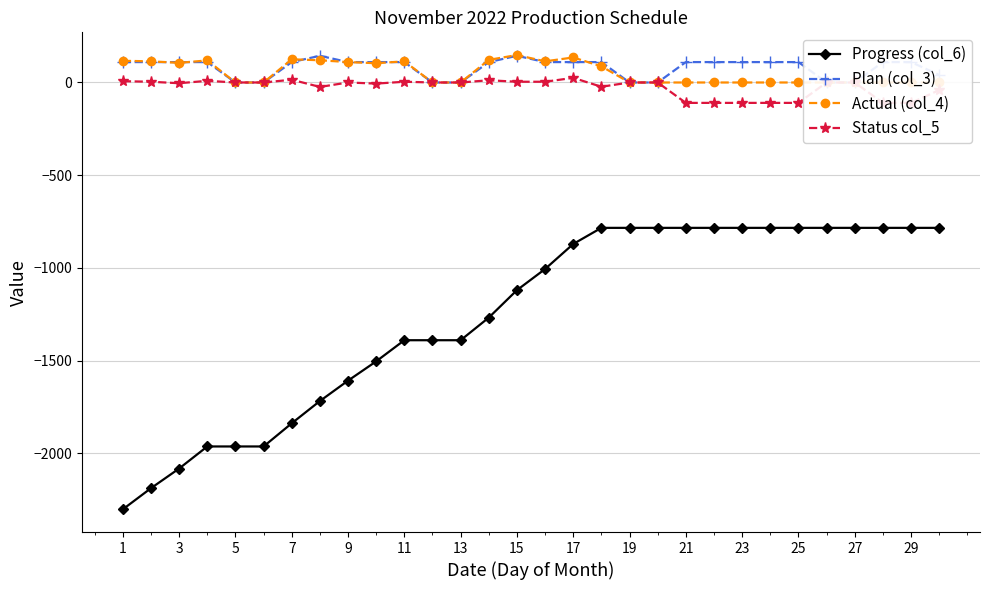

The value of Progress (col_6) at 25 is -216. True or false?

False